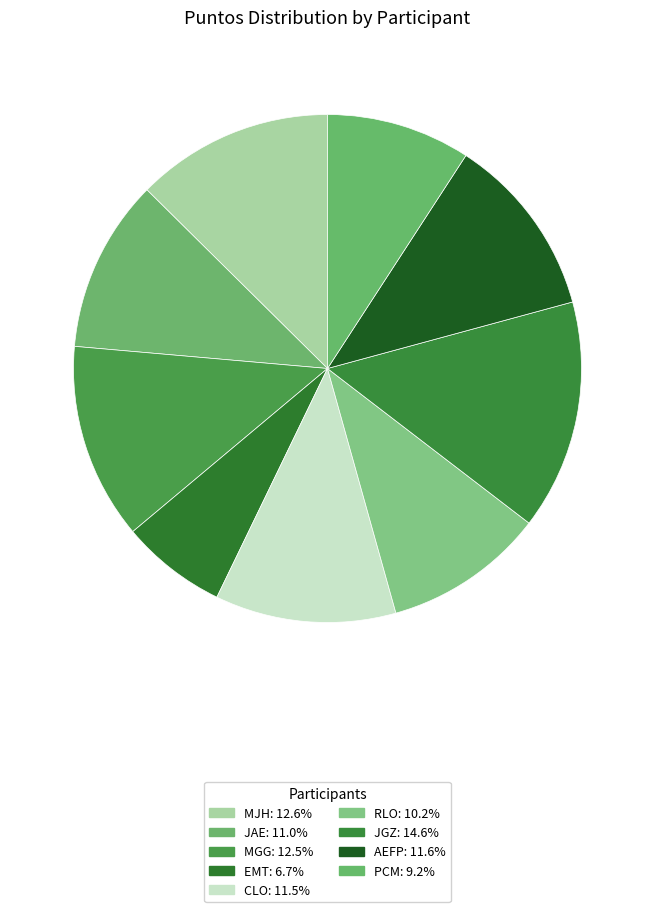

Is there a majority slice in this chart?

No